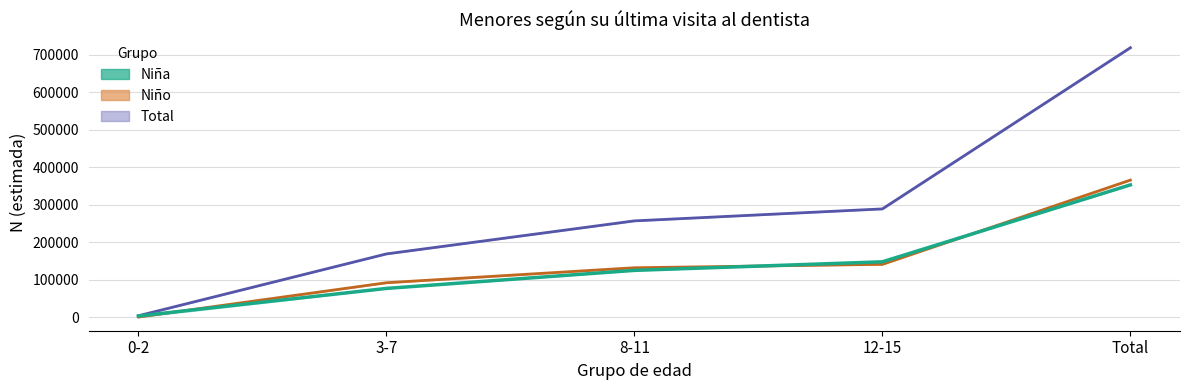

Rank the categories by Total estimada value from highest to lowest.

Total, 12-15, 8-11, 3-7, 0-2